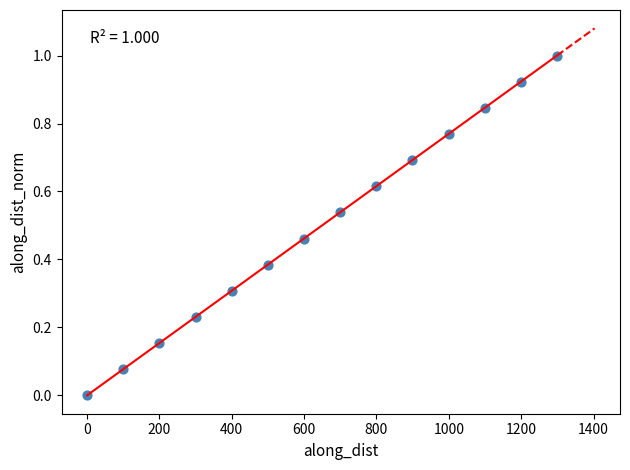

What is the range of X values (max minus min)?

1299.1